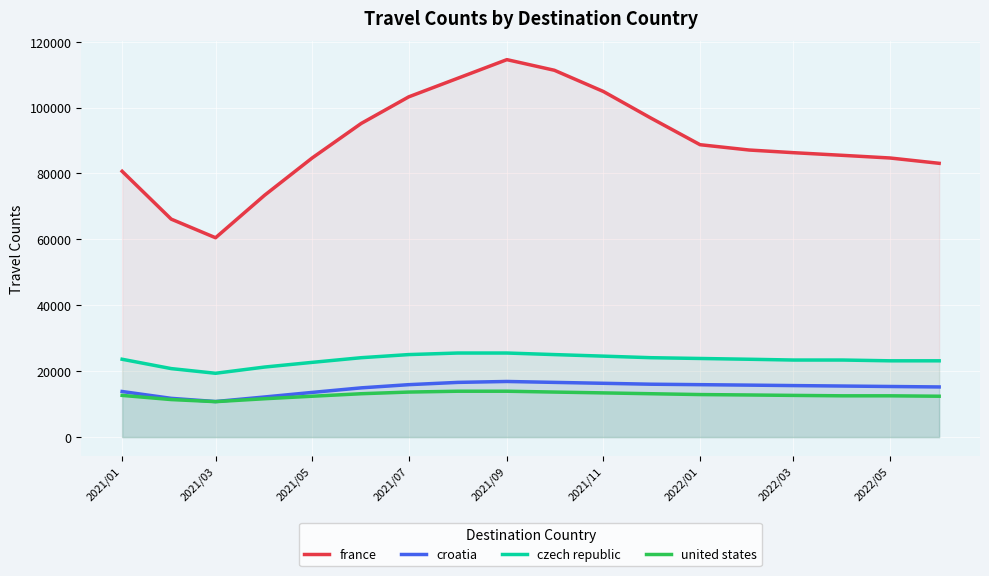

Does the chart display data point markers on the line(s)?

No